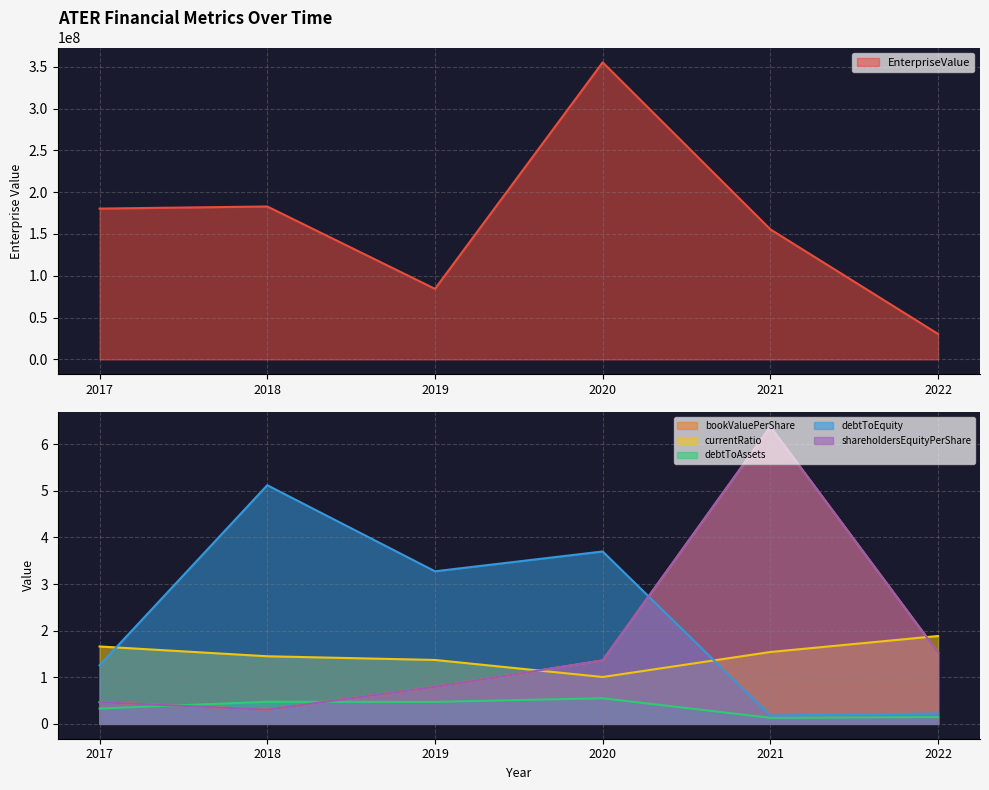

True or false: debtToEquity and EnterpriseValue cross at least once.

False